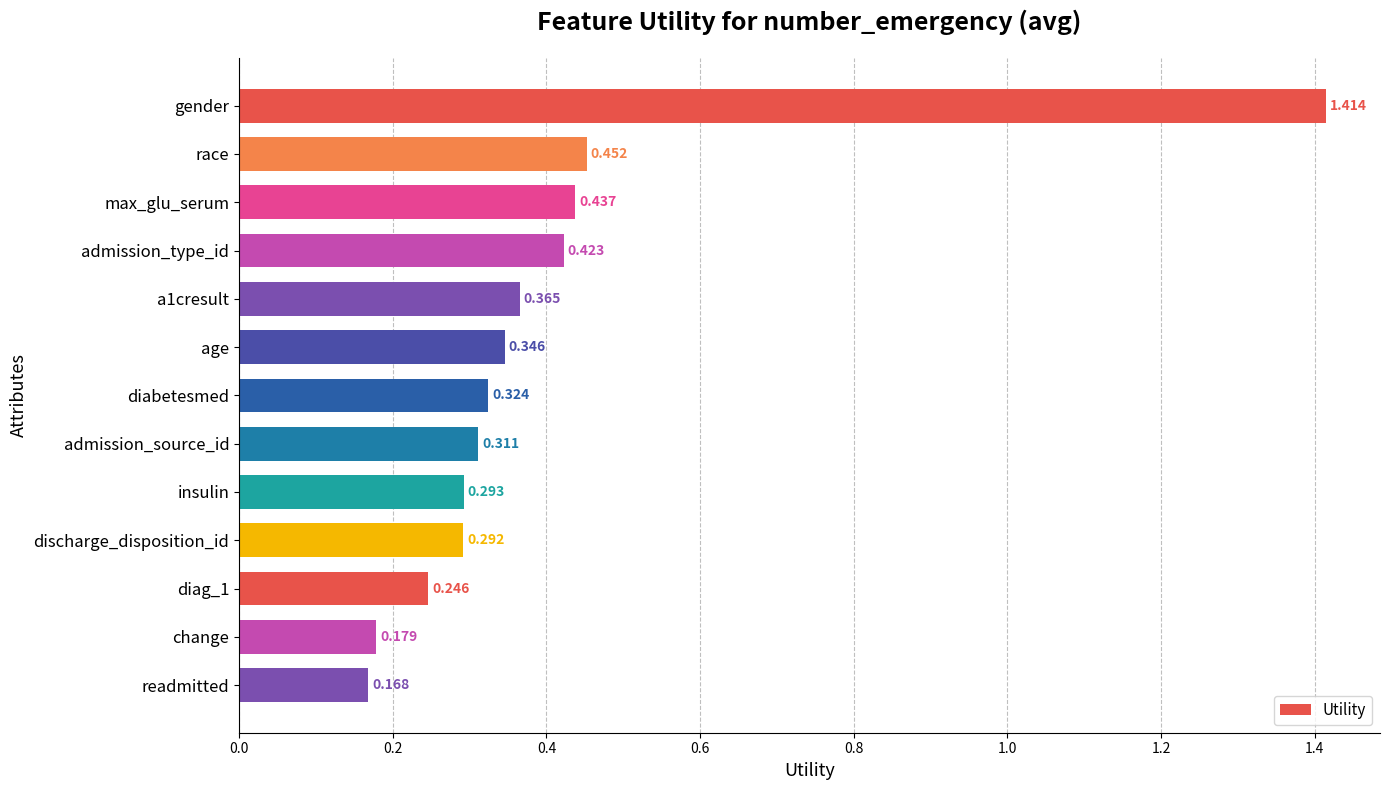

At which category does the chart reach its peak across all series?

gender